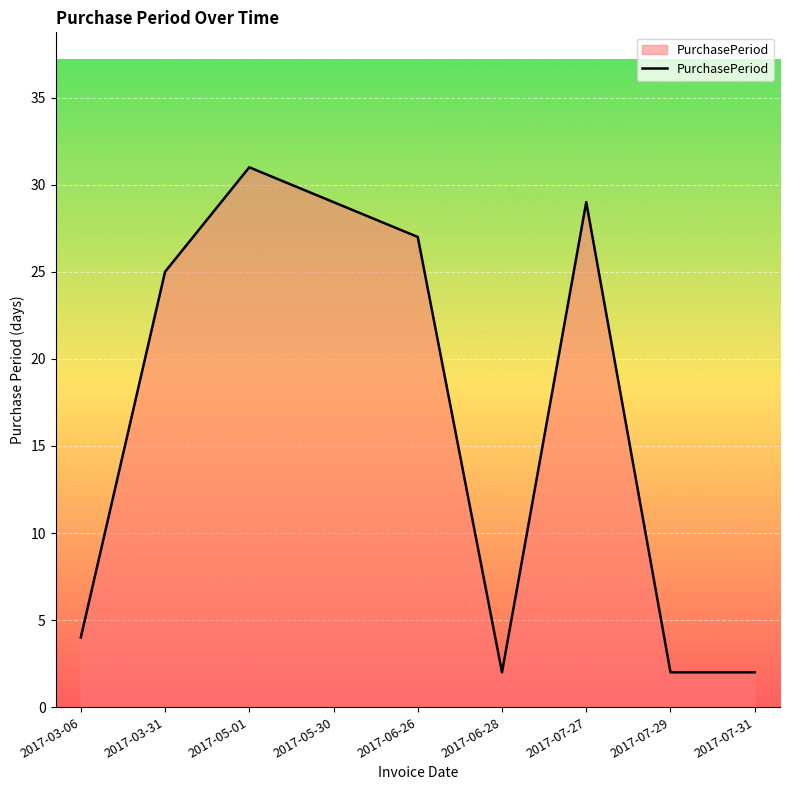

At which category does the chart reach its peak across all series?

2017-05-01